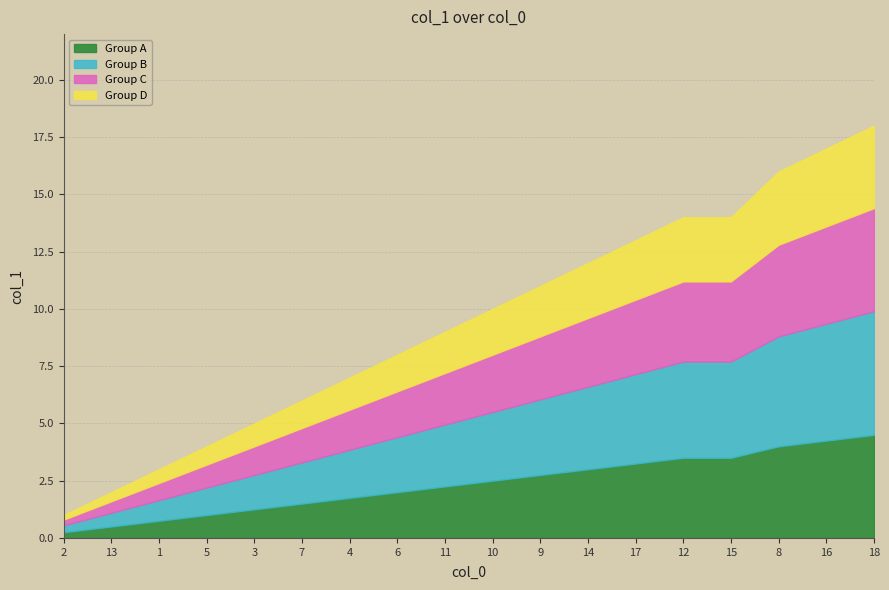

How many lines are shown in the chart?

4